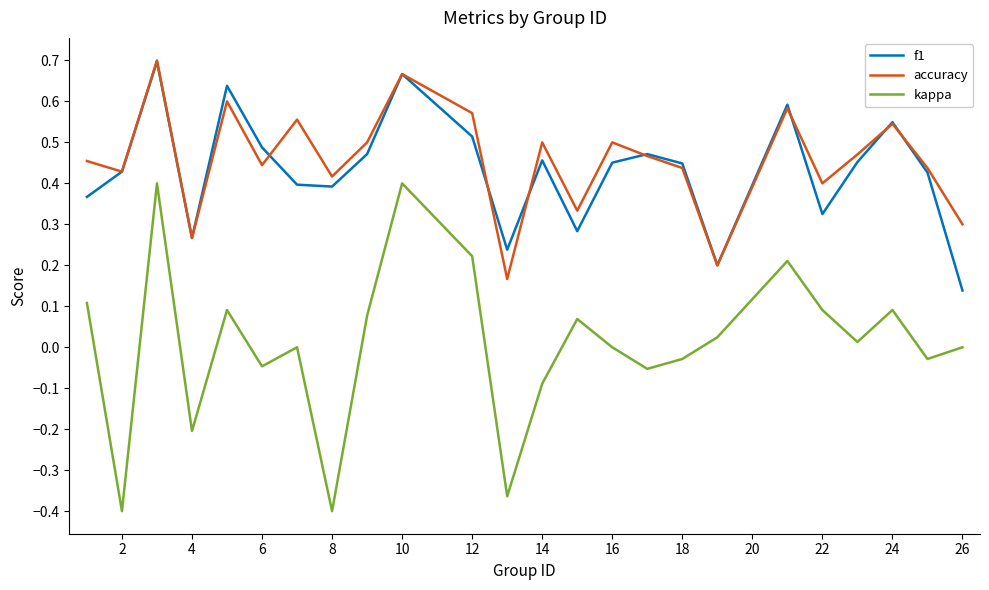

True or false: f1 and kappa cross at least once.

False